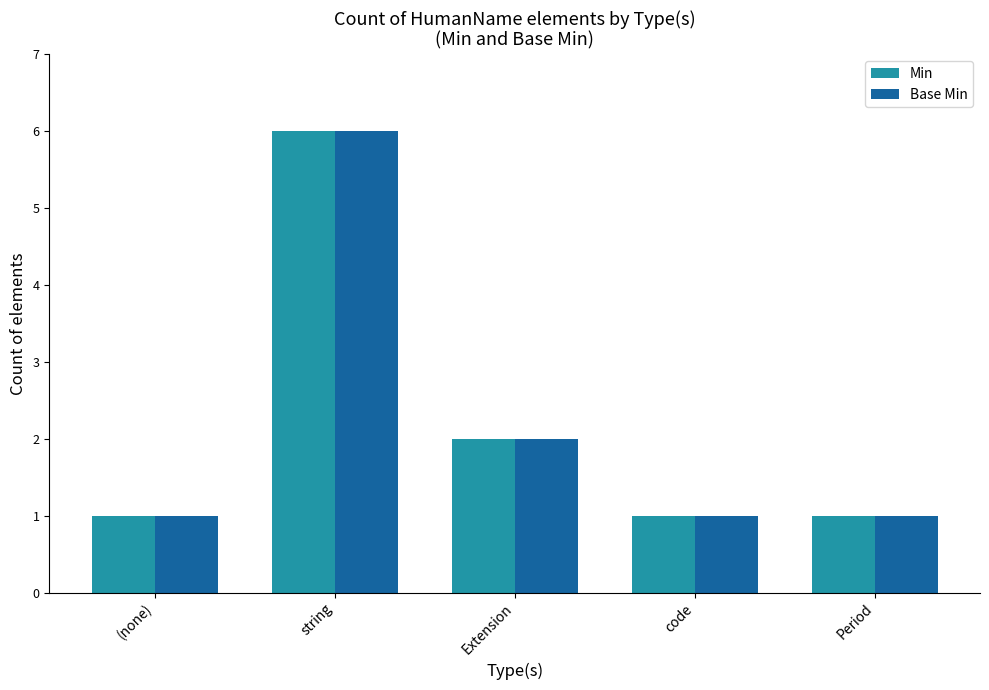

What is the maximum value shown in the chart?

6